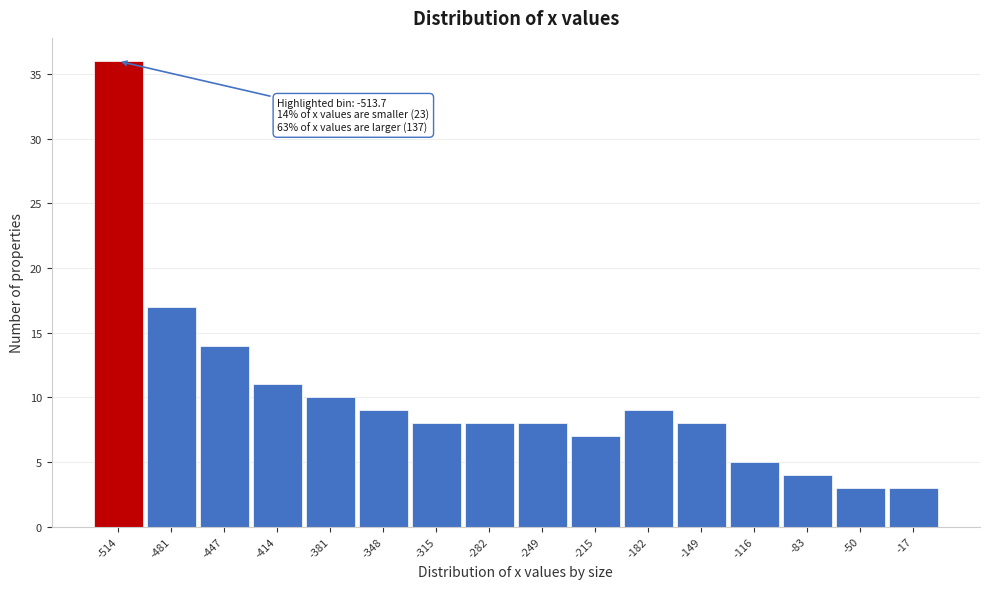

Over which range of the x-axis is the bar tallest?

-530 to -495